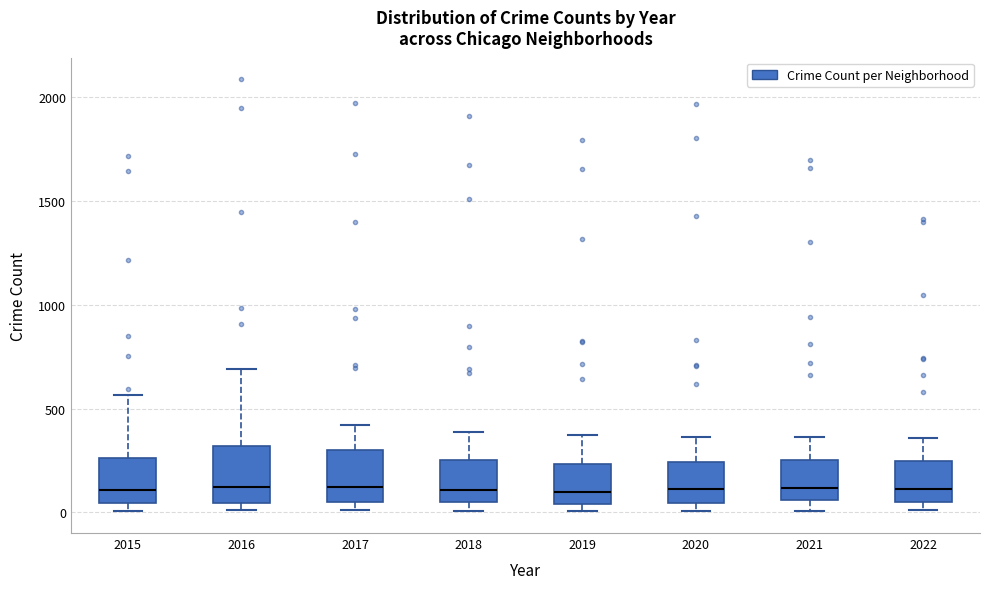

Reading left to right, read every box against the y-axis: the position of its median line, the range the box covers, and the ends of its whiskers. The values are not printed on the chart, so give them approximately, as read against the axis.

2015: median 100, box 50 to 250, whiskers 0 to 550
2016: median 150, box 50 to 300, whiskers 0 to 700
2017: median 100, box 50 to 300, whiskers 0 to 400
2018: median 100, box 50 to 250, whiskers 0 to 400
2019: median 100, box 50 to 250, whiskers 0 to 400
2020: median 100, box 50 to 250, whiskers 0 to 350
2021: median 100, box 50 to 250, whiskers 0 to 350
2022: median 100, box 50 to 250, whiskers 0 to 350